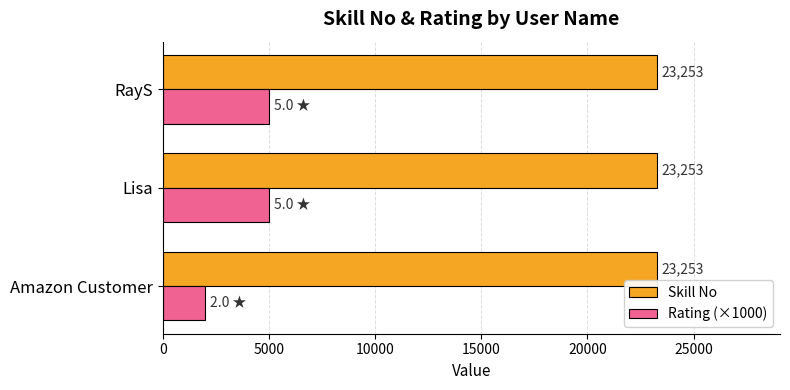

True or false: Skill No has a value of 36580 at Amazon Customer.

False